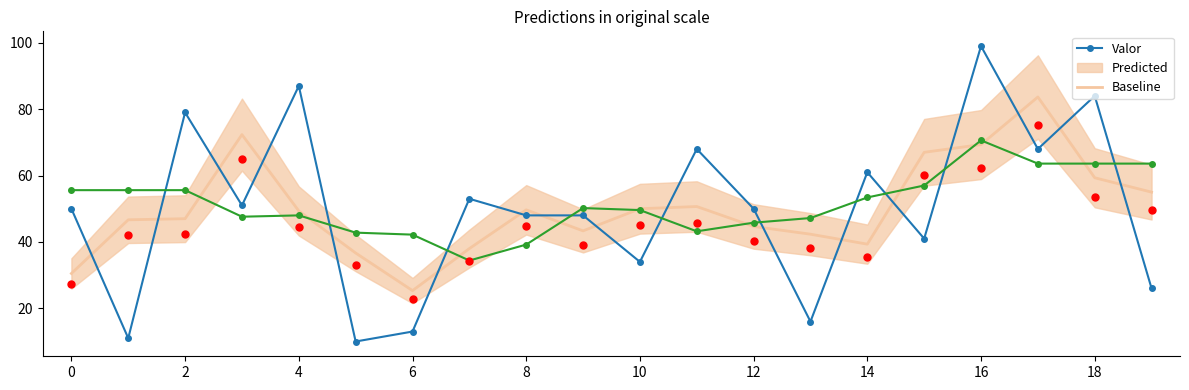

Is the value of Predicted at 16 greater than the value of Baseline at 16?

Yes